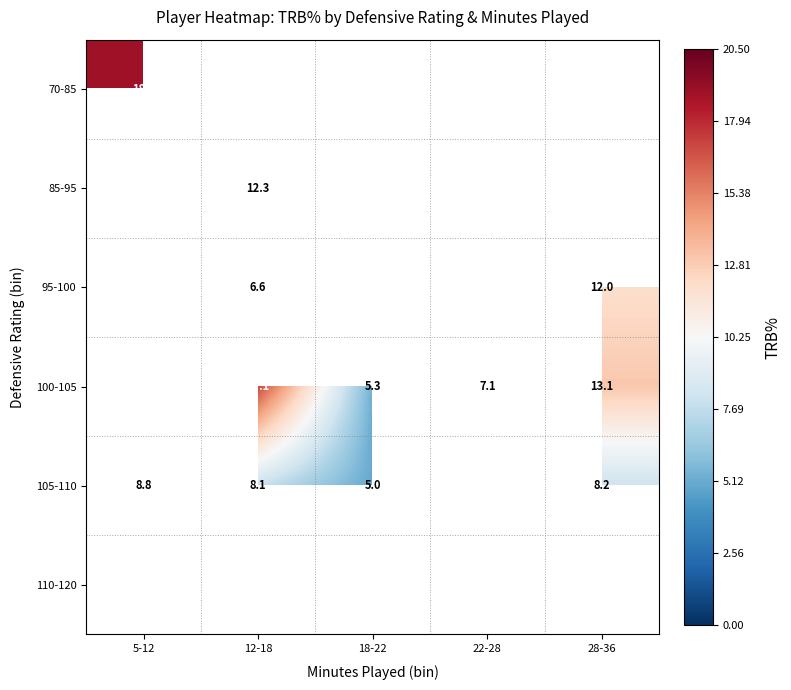

True or false: 95-100 has a value of 12.0 at 28-36.

True